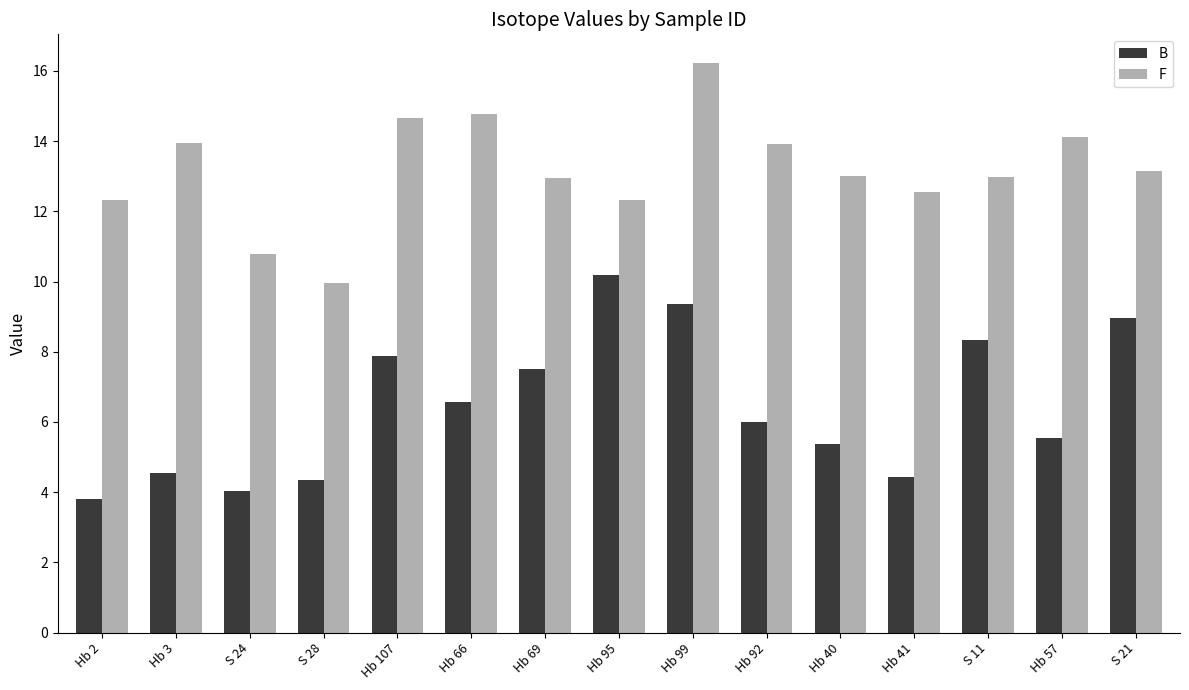

What is the maximum value for F?

16.2